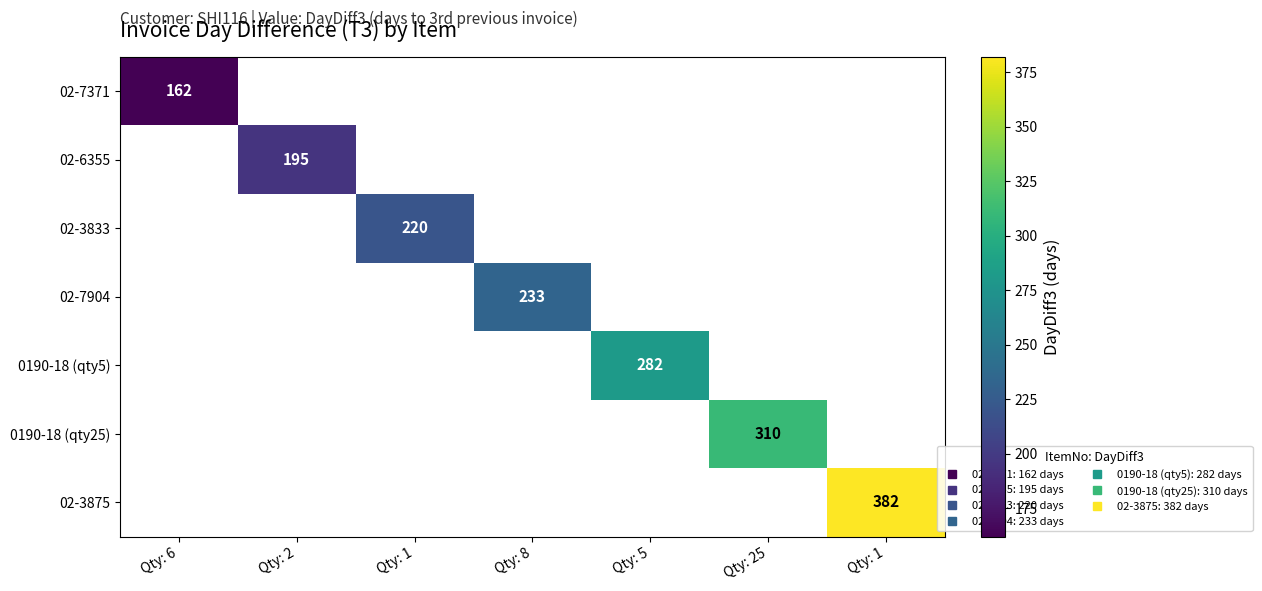

What is the maximum value shown in the chart?

382.0